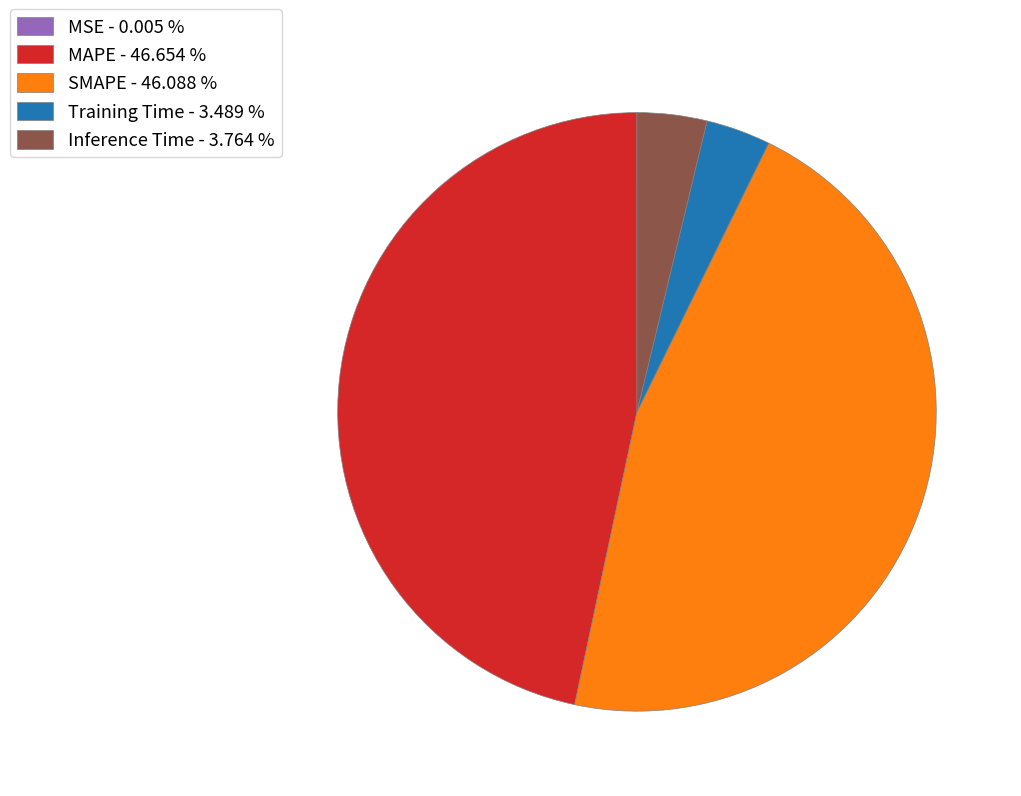

Do SMAPE - 46.088 % and MAPE - 46.654 % together represent more than half of the pie?

Yes